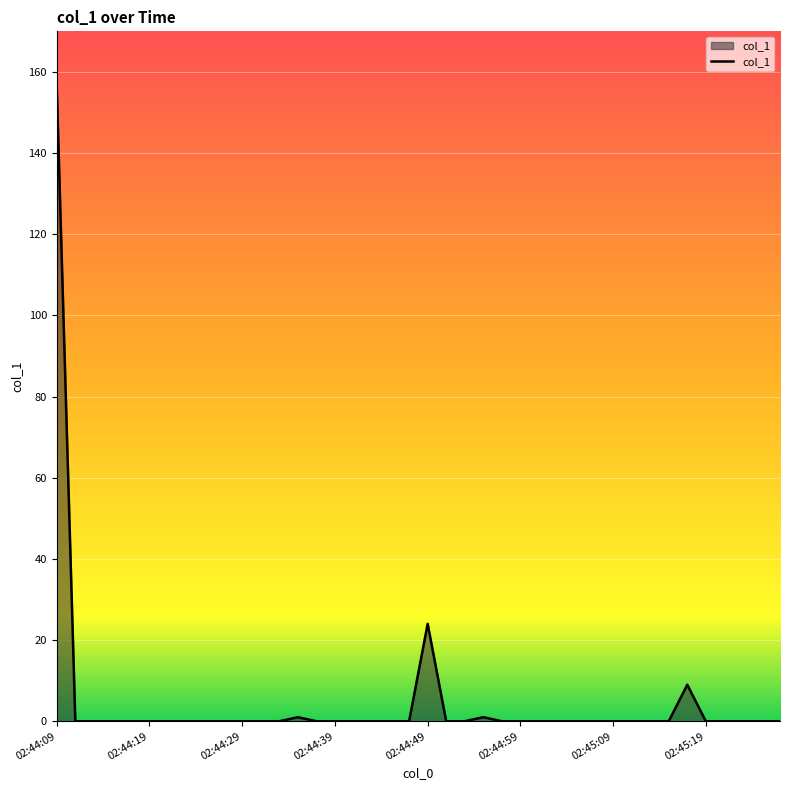

What is the difference between the maximum and minimum values?

155.9